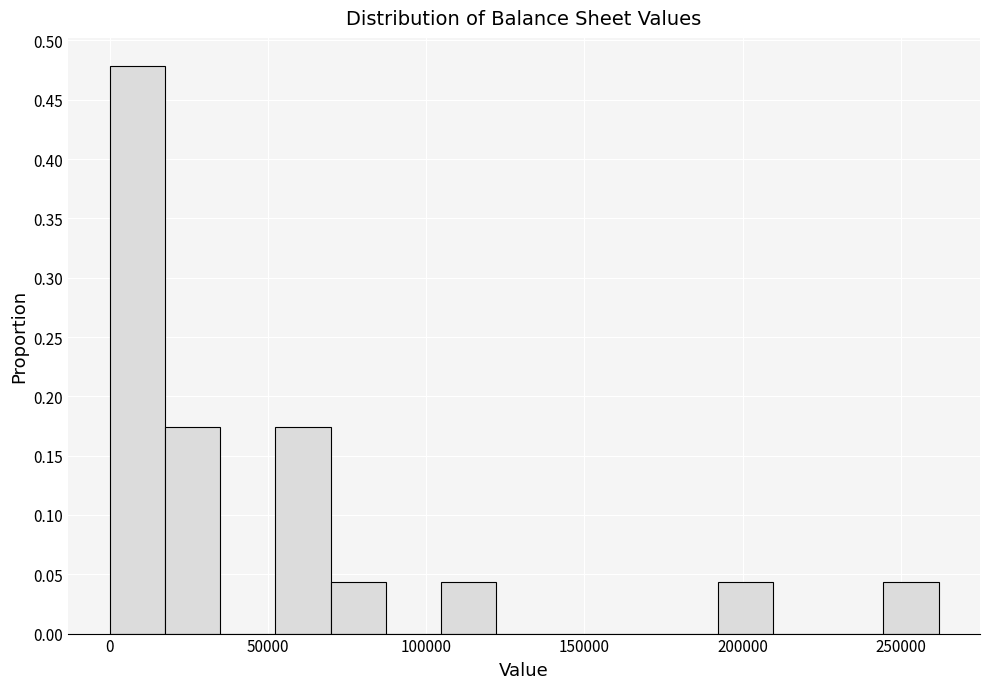

Read against the x-axis, roughly where is the centre of the tallest bar?

10000